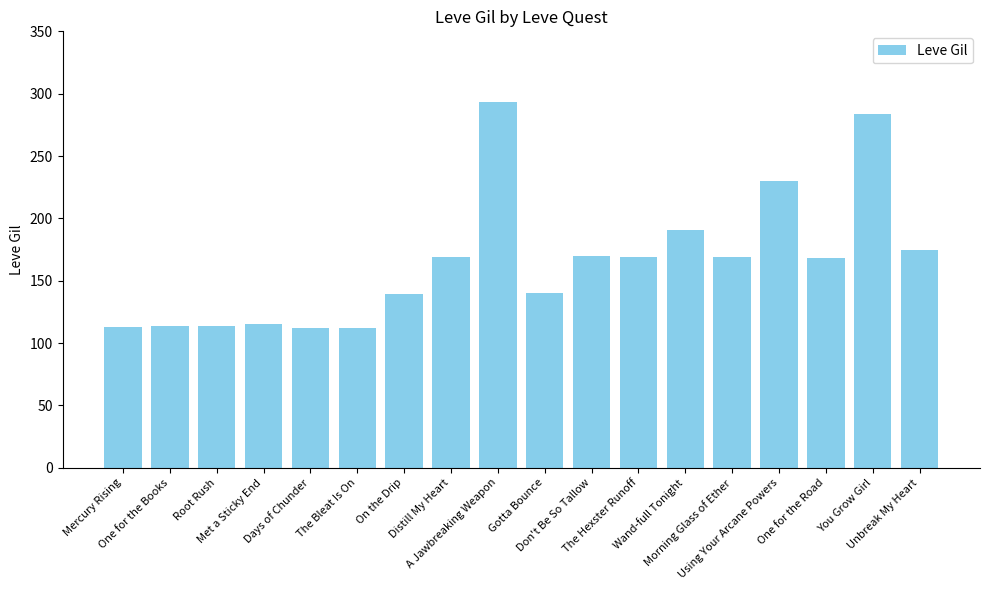

What is the average value?

165